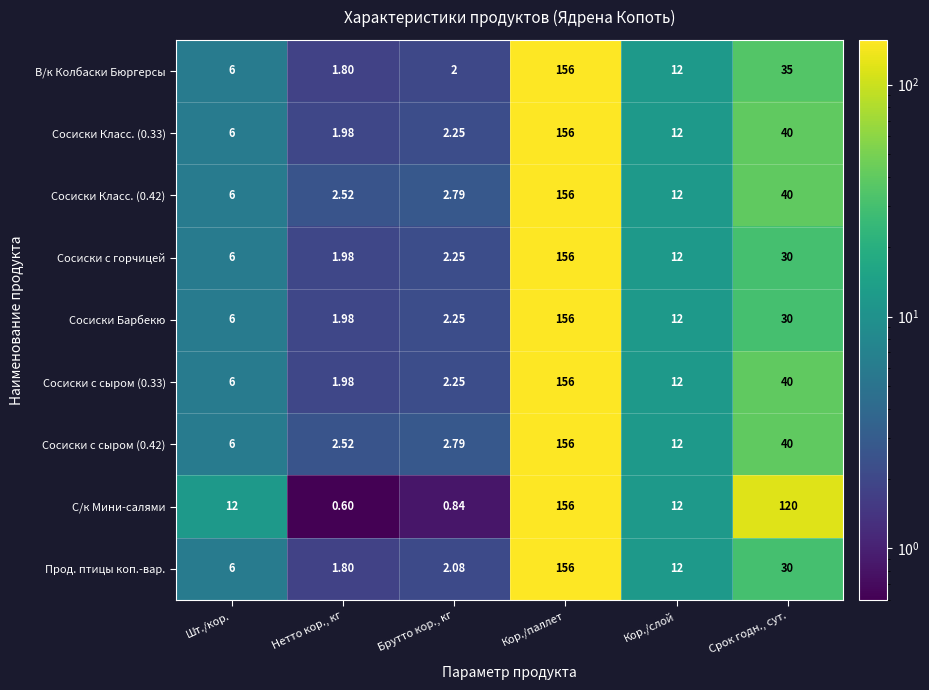

Which label corresponds to the smallest value in the chart?

Нетто кор., кг